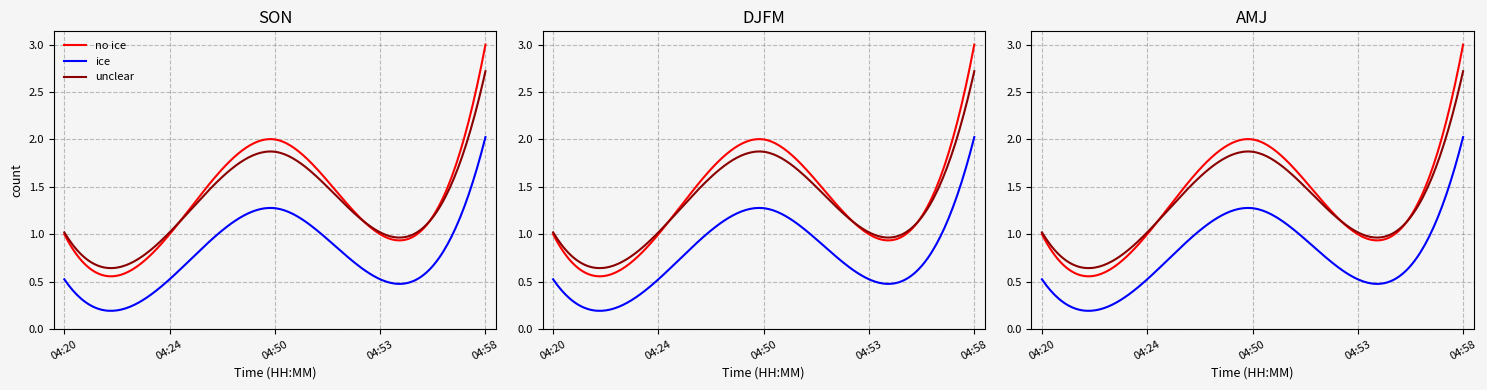

Read the value at 04:20.

1